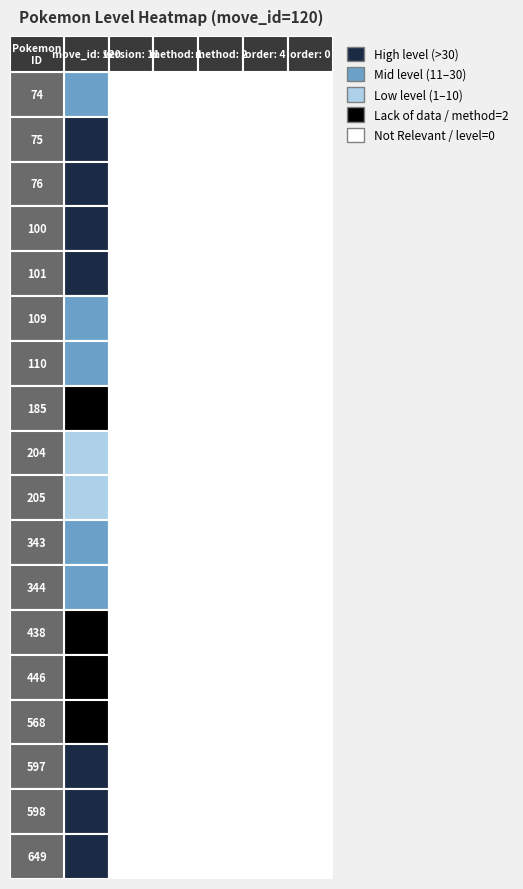

List the series in order of their peak value, lowest first.

185, 438, 446, 568, 204, 205, 343, 344, 109, 110, 74, 75, 76, 100, 101, 597, 598, 649